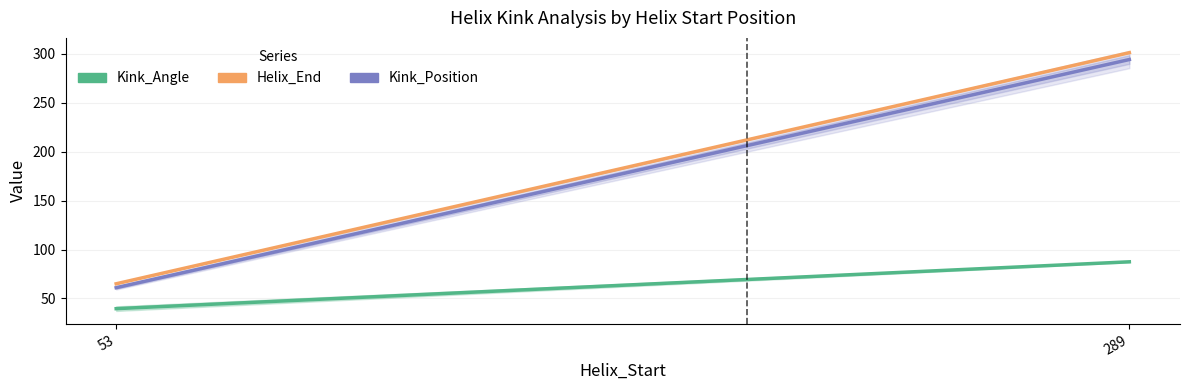

The value of Kink_Position at 53 is 61.0. True or false?

True